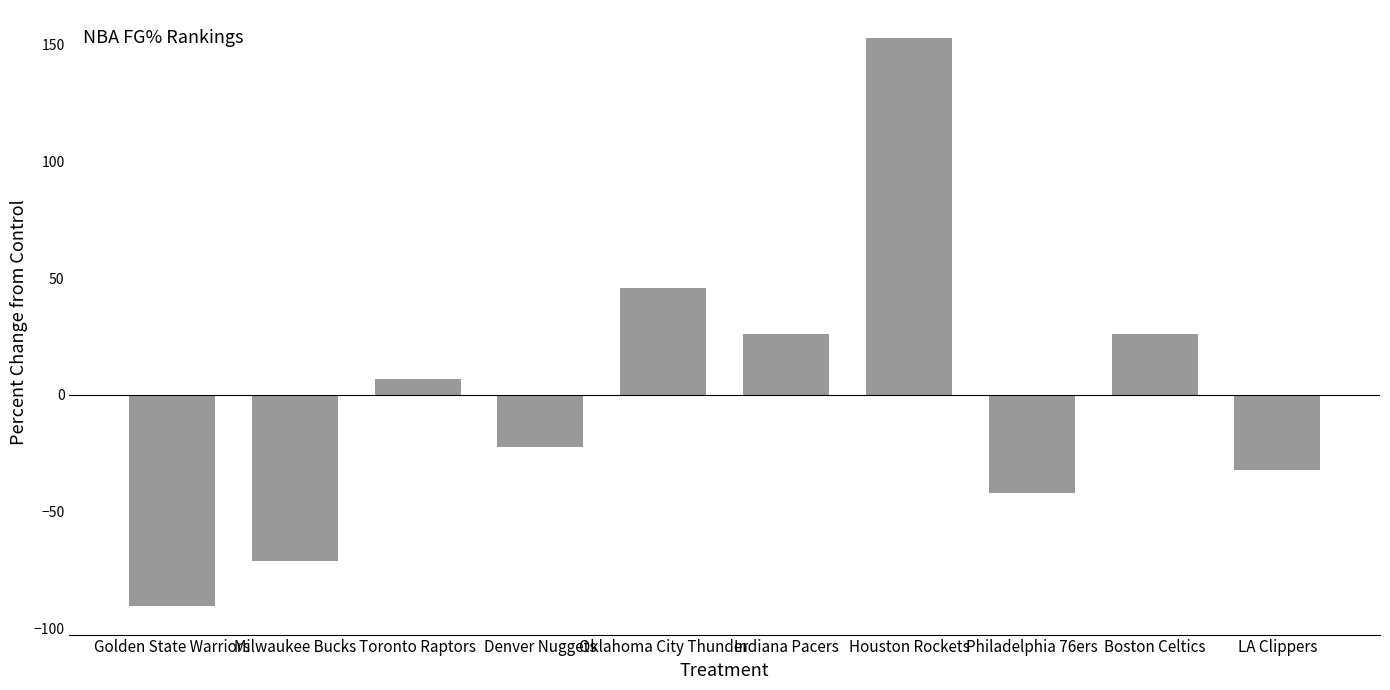

How many positive values are there?

5